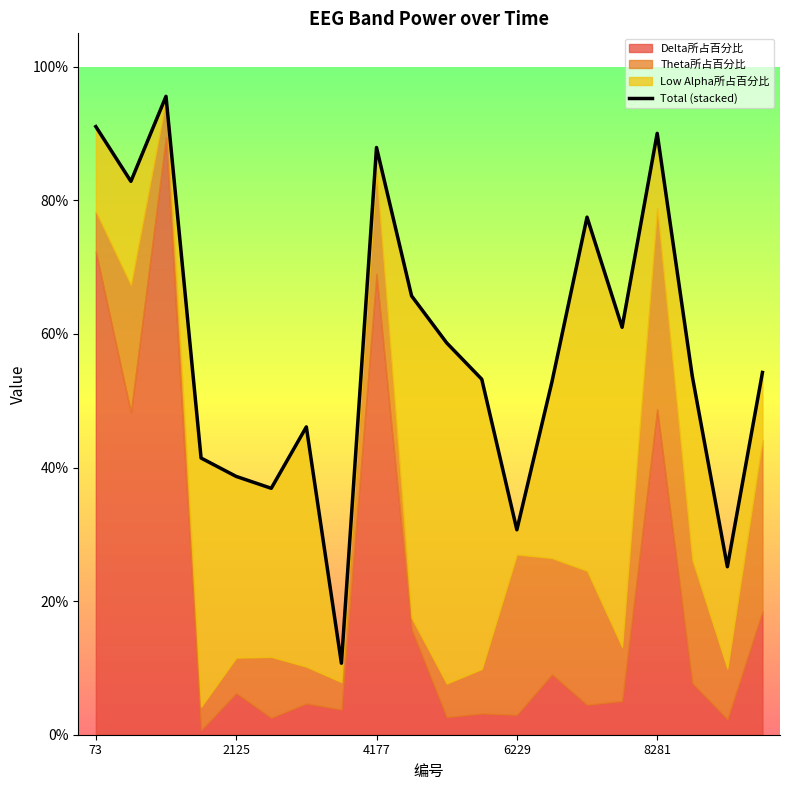

What is the value of the 1st point from the left?

0.9